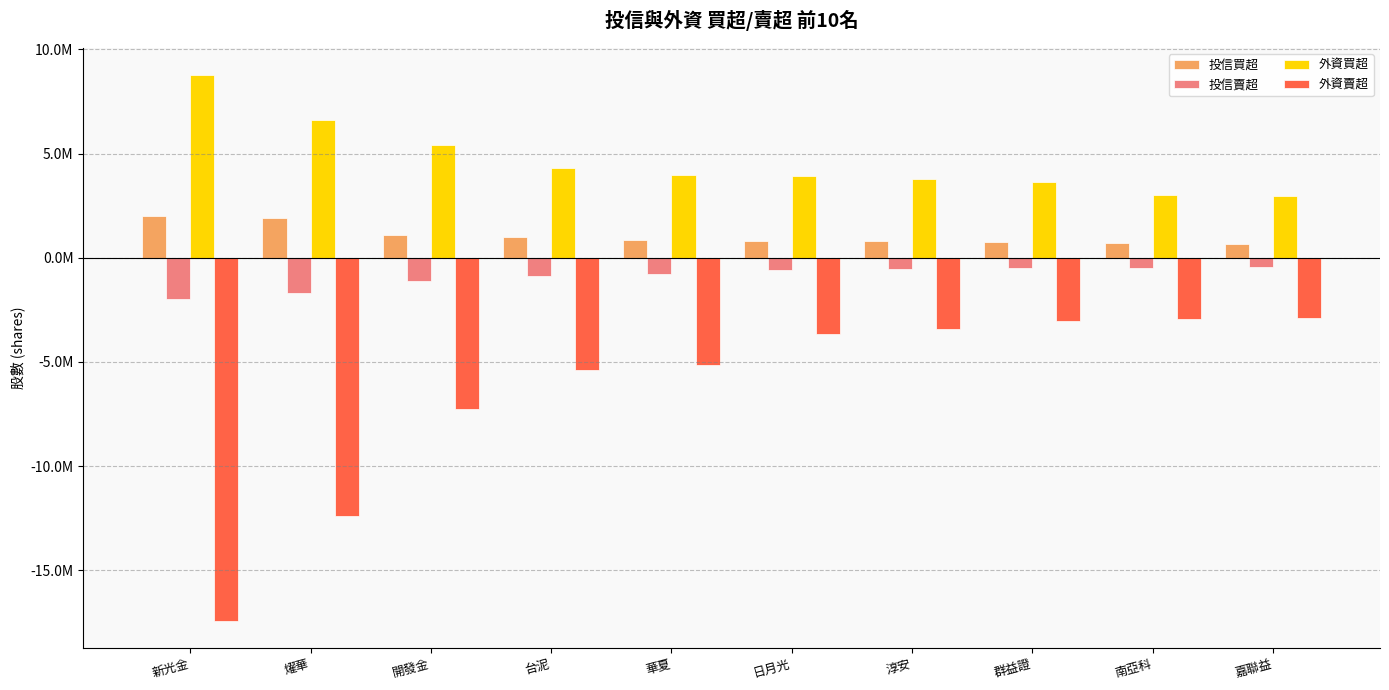

List the series in order of their overall mean, highest first.

外資買超, 投信買超, 投信賣超, 外資賣超